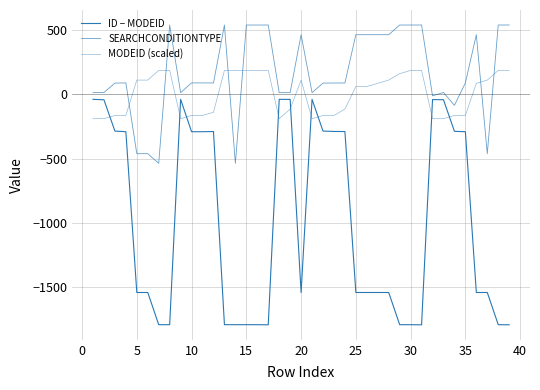

Is this an area chart (filled region under the line)?

No